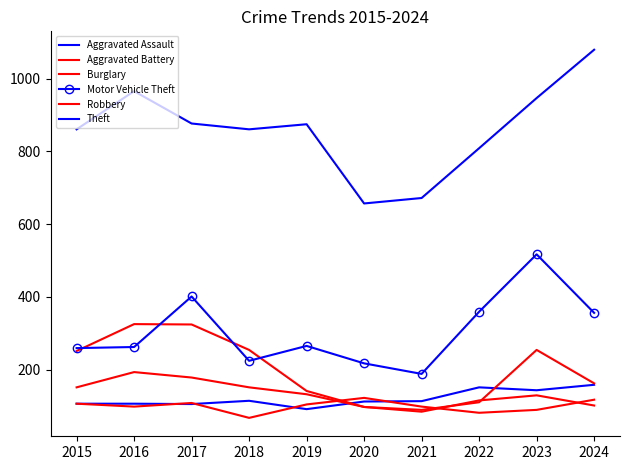

What is the difference between the Theft values at 2021 and 2018?

189